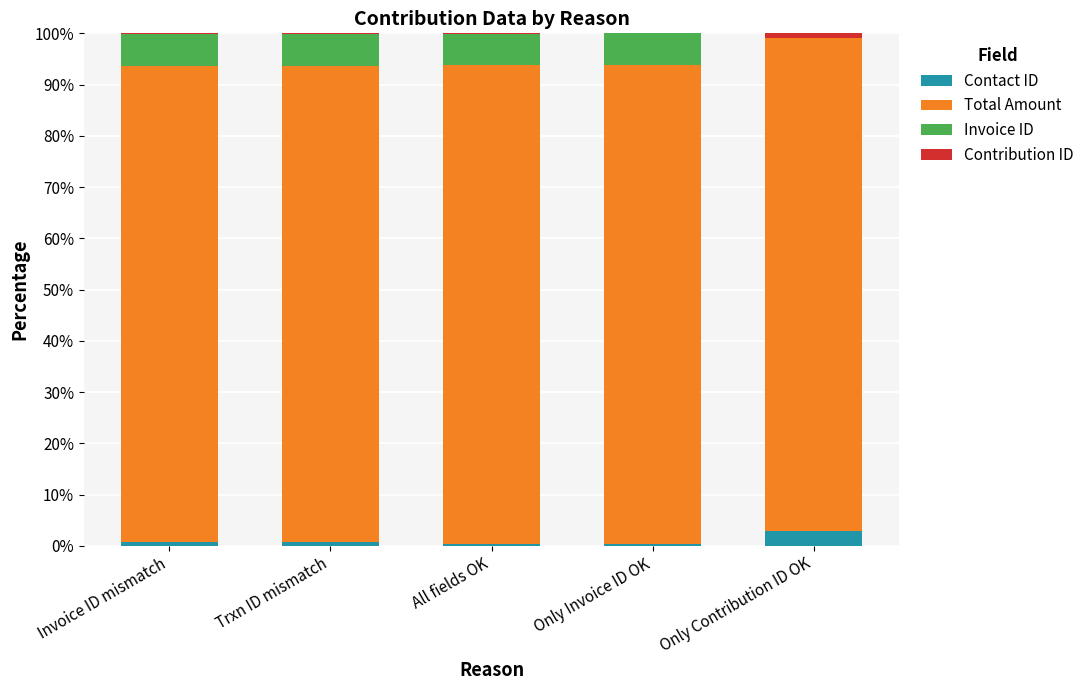

What is the highest value of the Contact ID series?

2.9